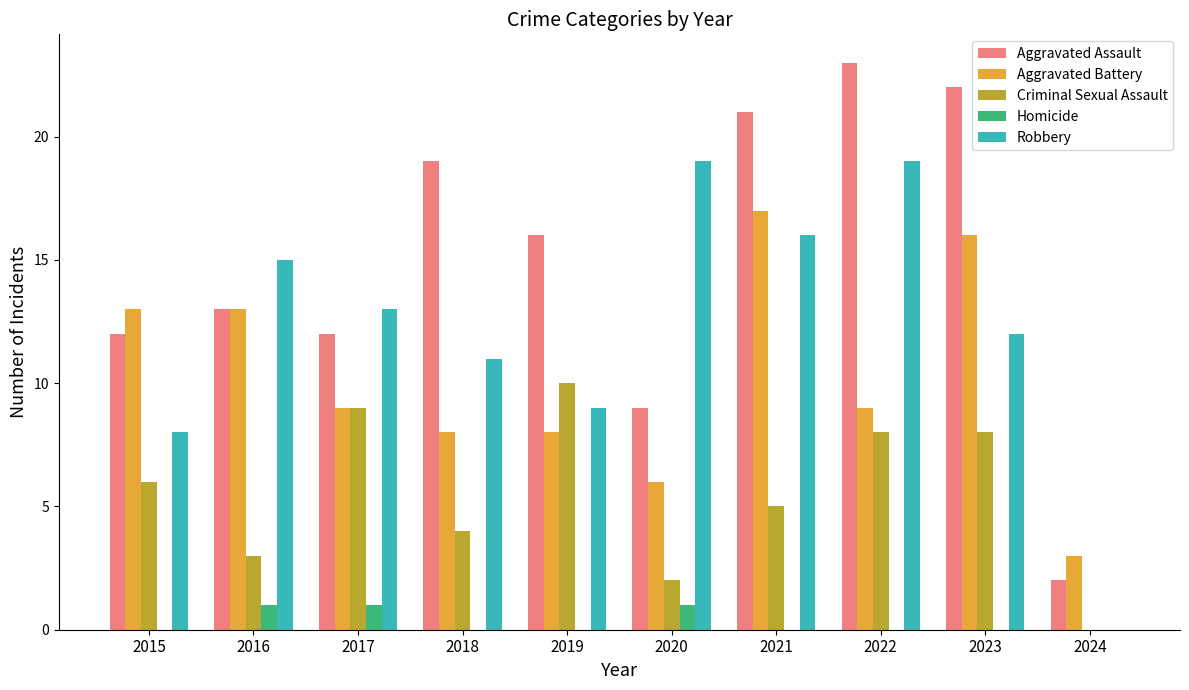

Which series has the largest total across all categories?

Aggravated Assault